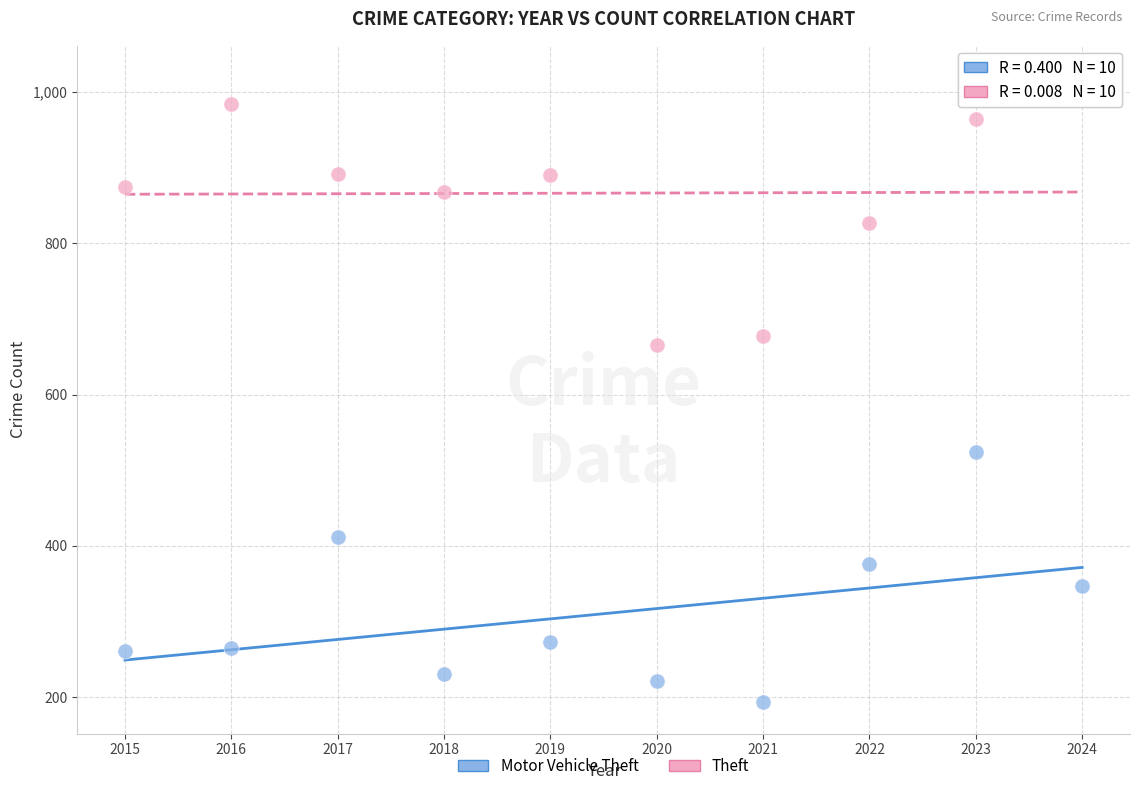

Across all series, what Y value is closest to 606?

666